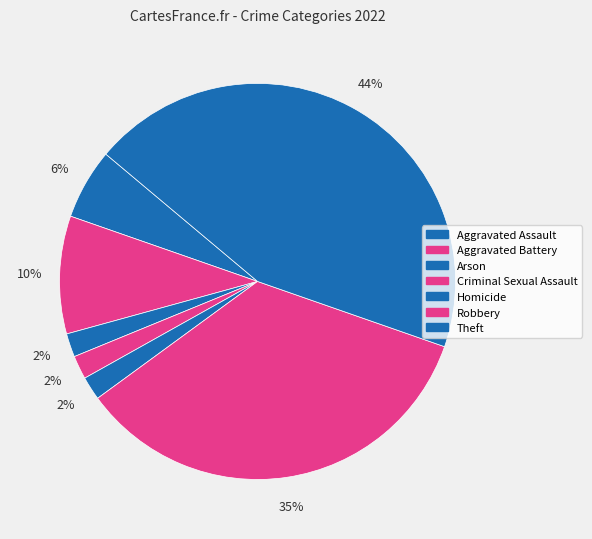

Approximately how many times larger is the value at Aggravated Assault compared to Criminal Sexual Assault?

3.0